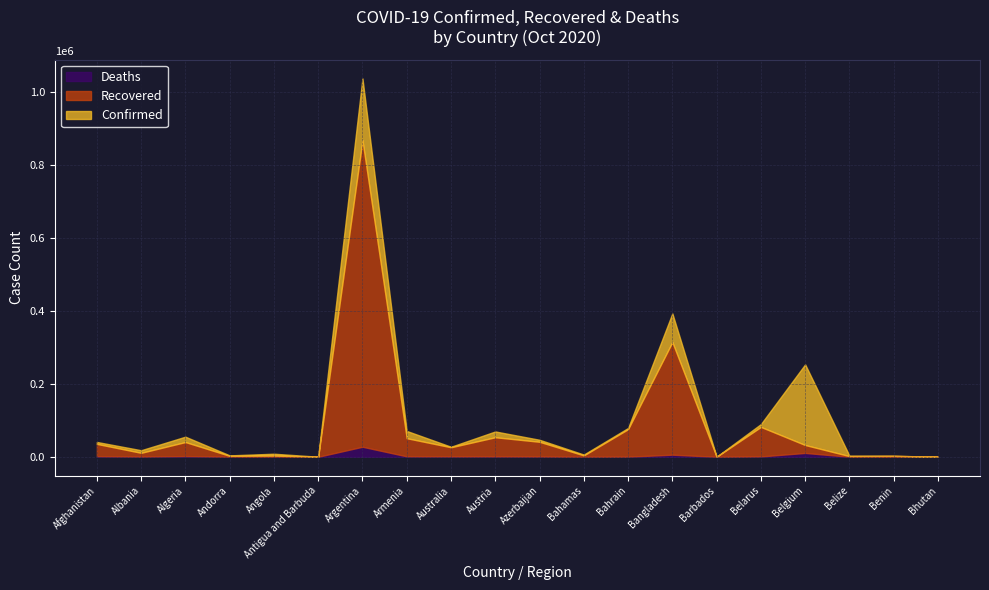

List the series in order of their peak value, lowest first.

Deaths, Recovered, Confirmed